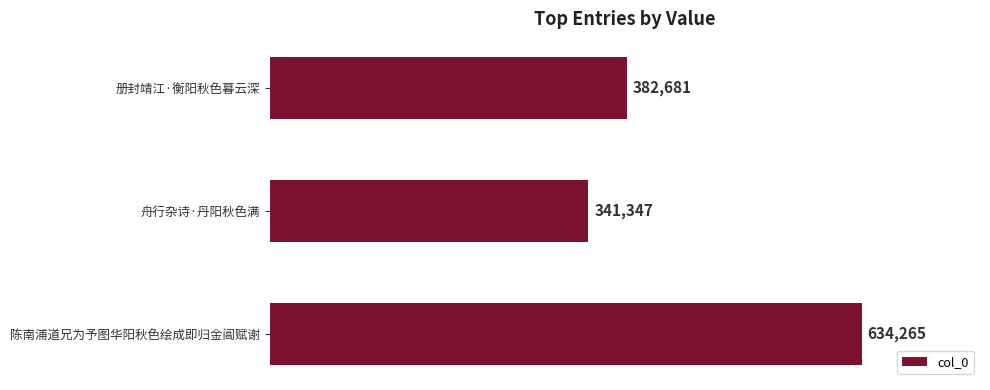

What is the difference between the maximum and minimum values?

292918